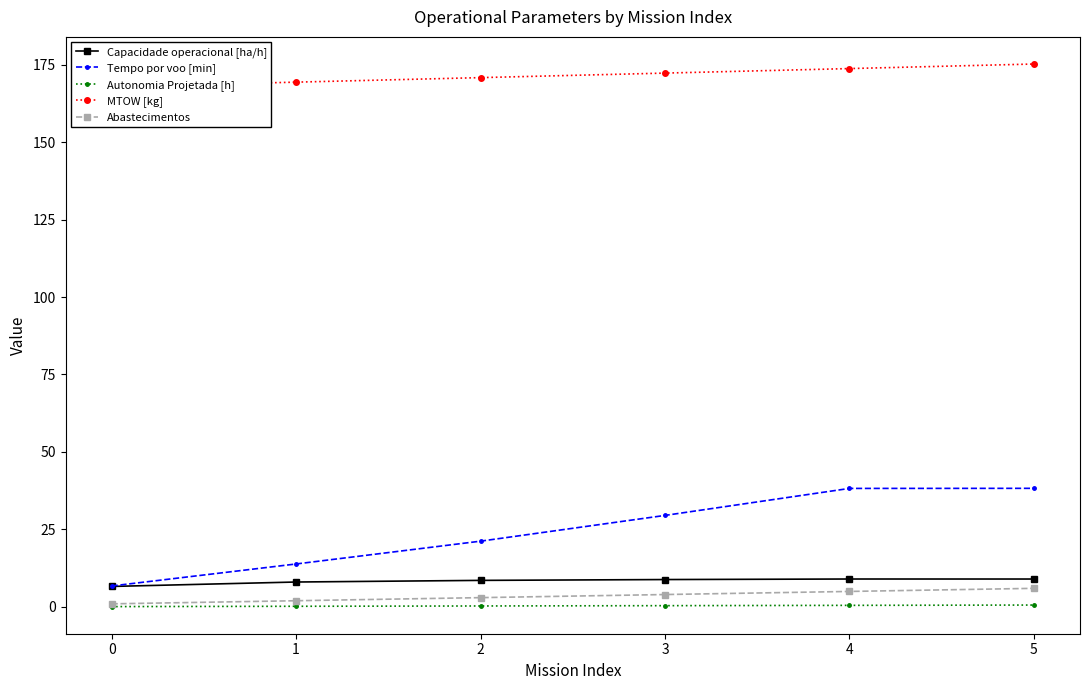

True or false: Abastecimentos has a value of 5.0 at 4.

True